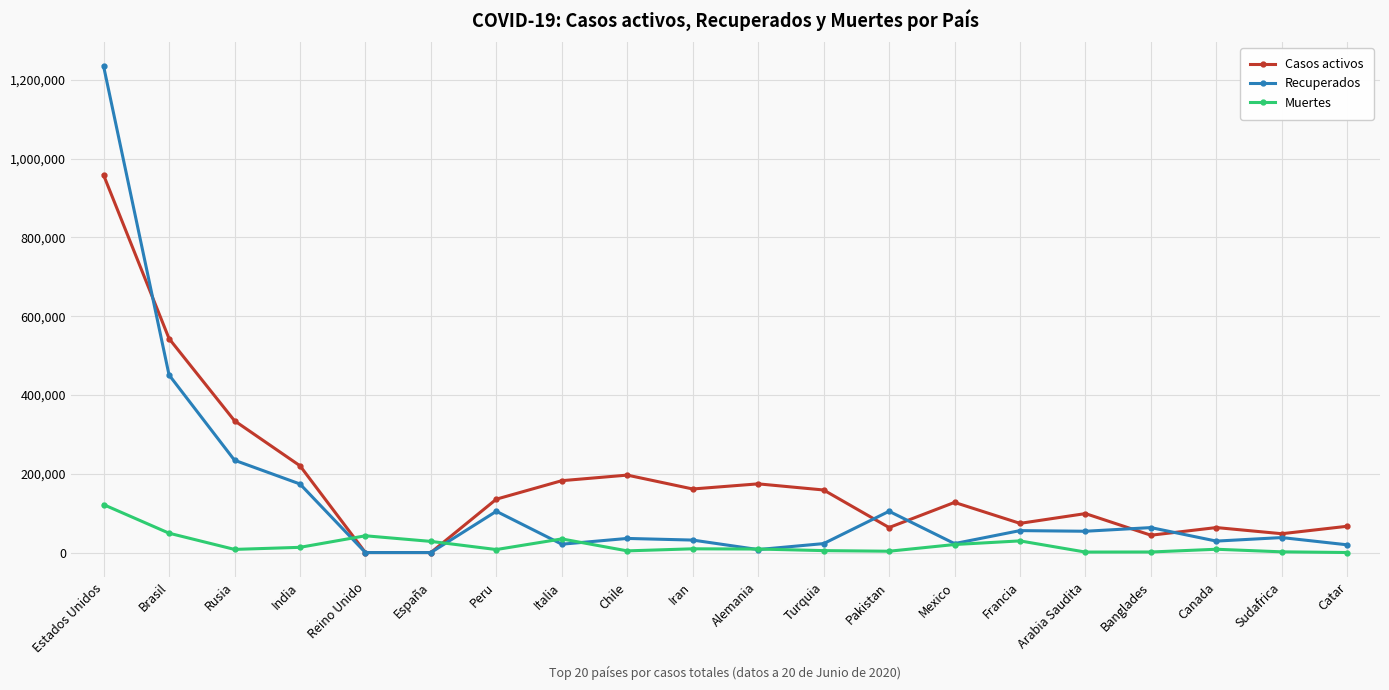

Does the chart have visible grid lines?

Yes